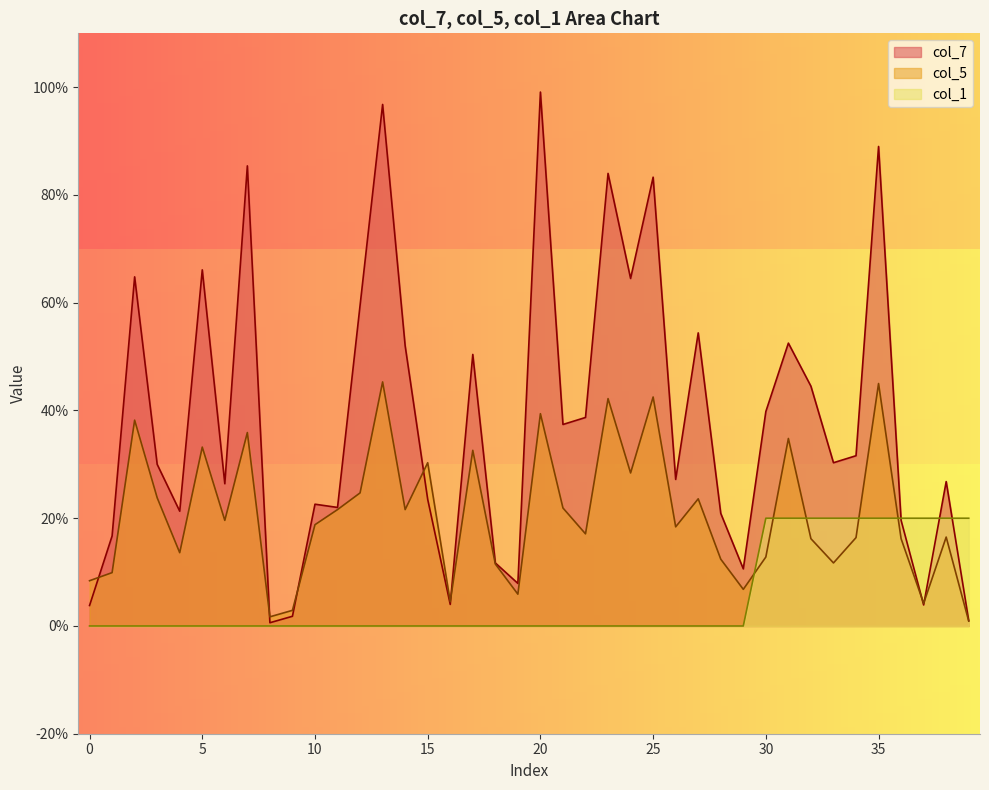

Which series has the widest spread of values?

col_7